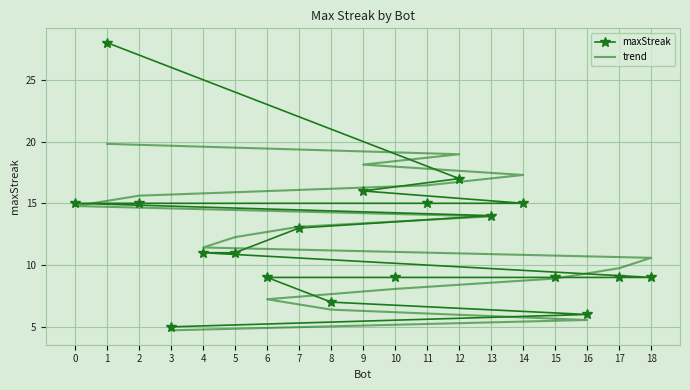

What is the difference between the maximum and minimum values in the maxStreak series?

23.0